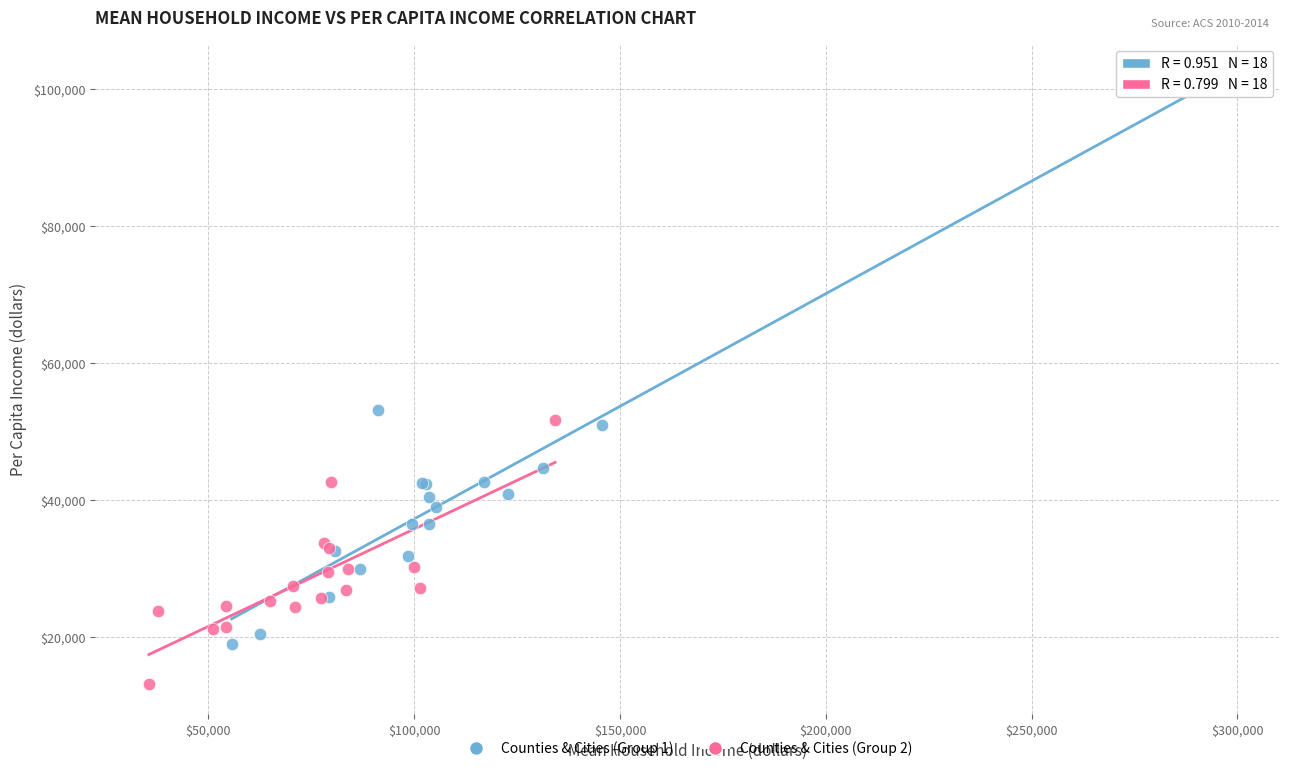

Which series reaches the minimum Y coordinate?

Counties & Cities (Group 2)